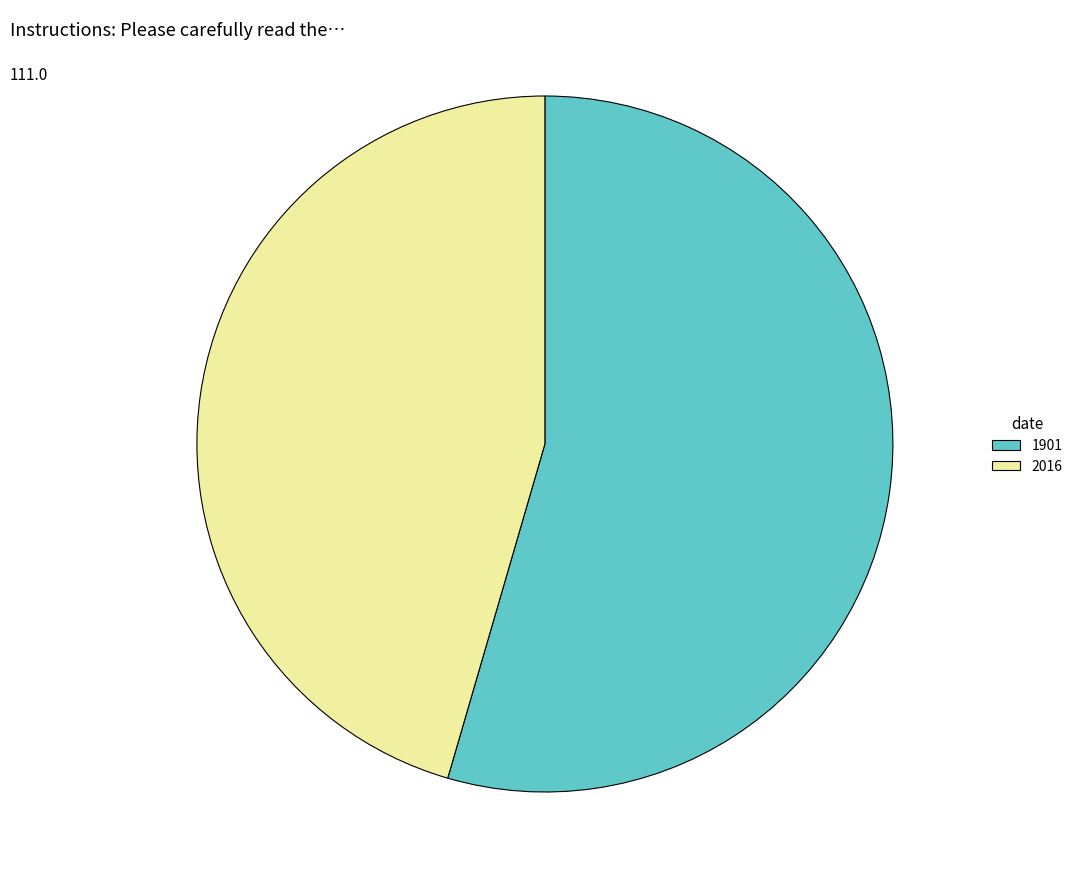

The 2016 slice represents 39% of the pie. True or false?

False